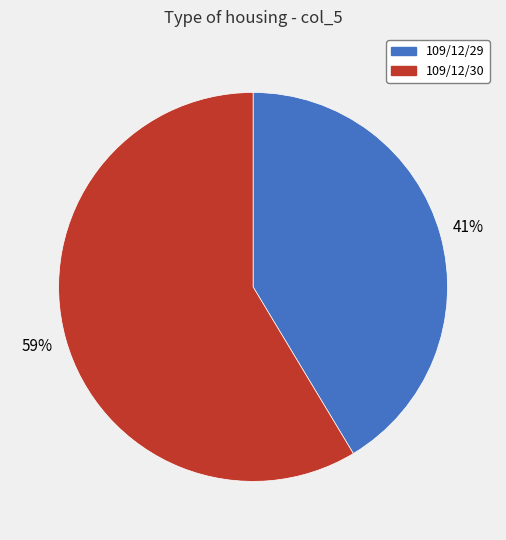

To the nearest percent, what is the combined percentage of 109/12/30 and 109/12/29?

100%